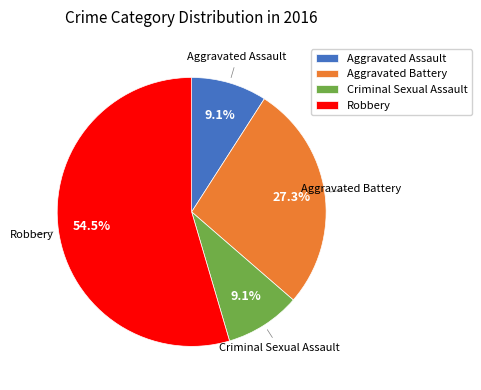

Which slice is the largest?

Robbery